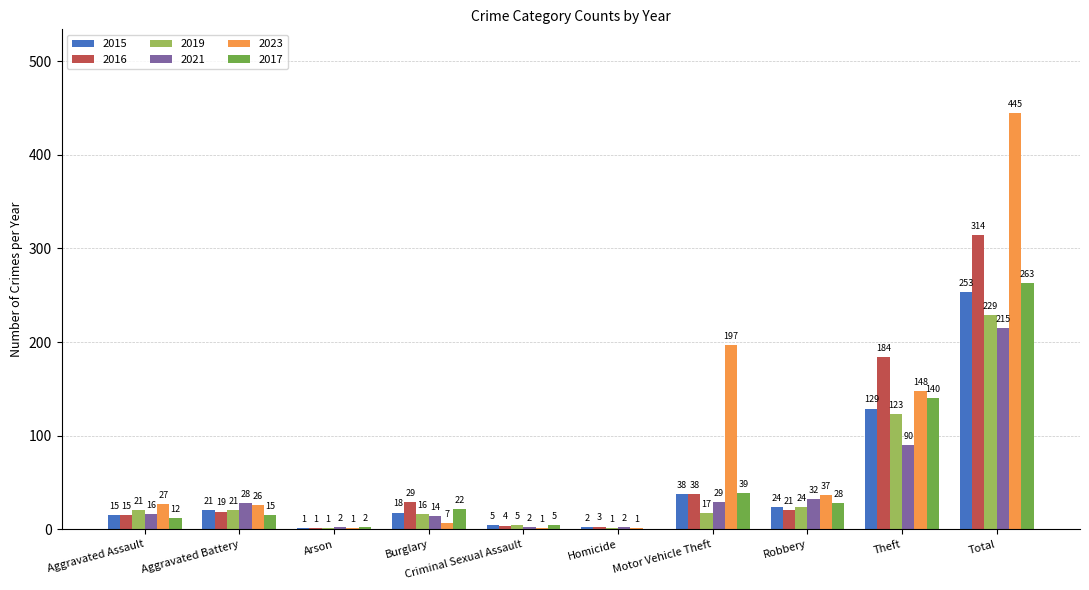

Which series has the largest total across all categories?

2023